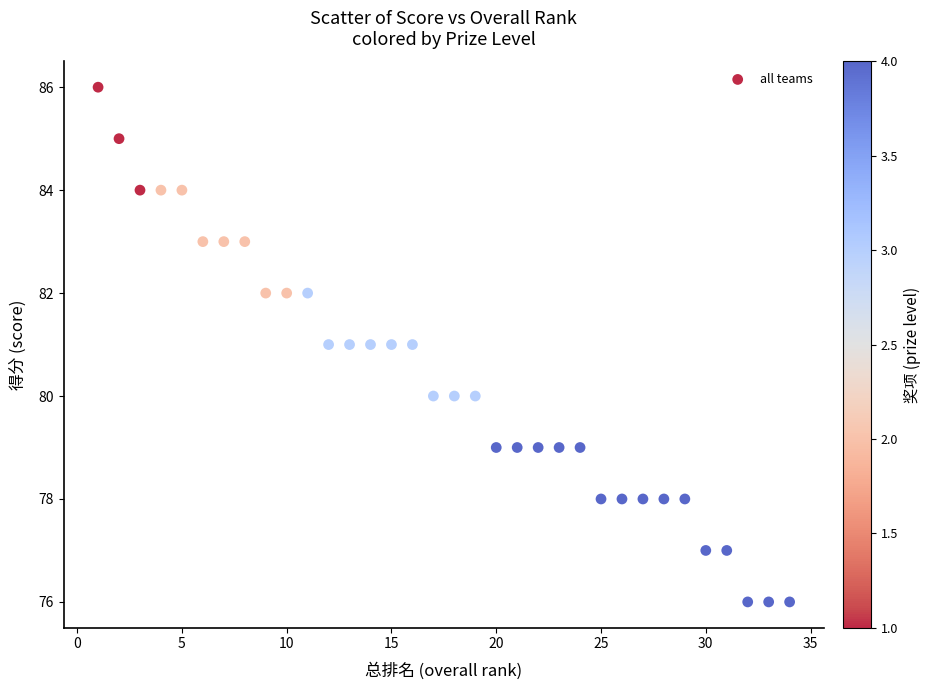

What is the range of X values (max minus min)?

33